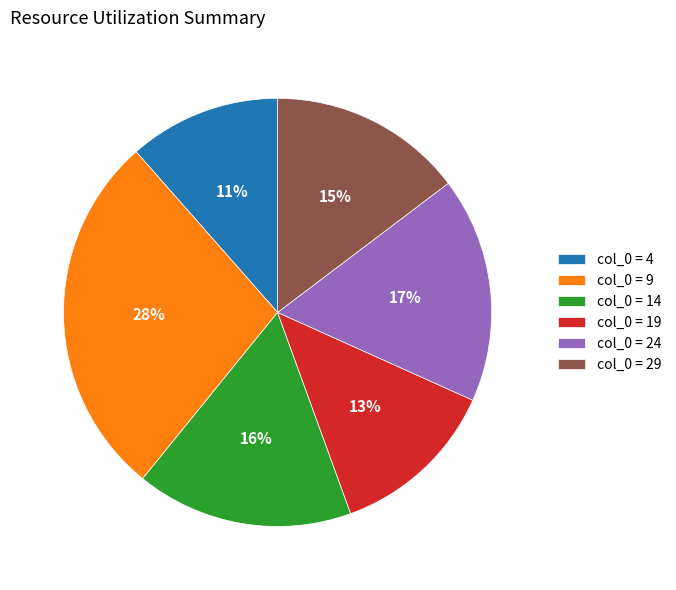

To the nearest percent, what is the difference between the col_0 = 29 and col_0 = 9 slice percentages?

13%